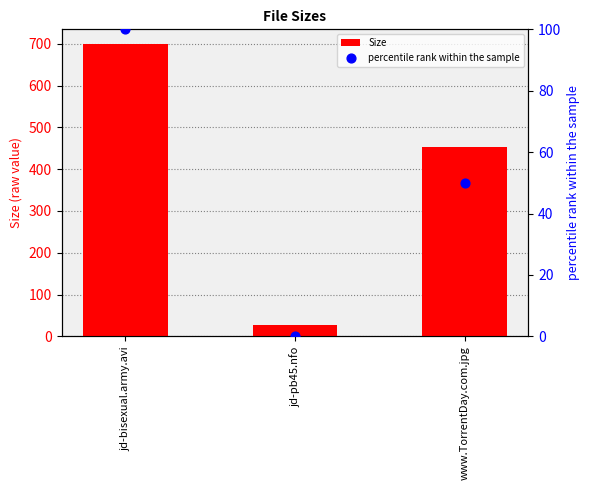

Which series has the largest total across all categories?

Size